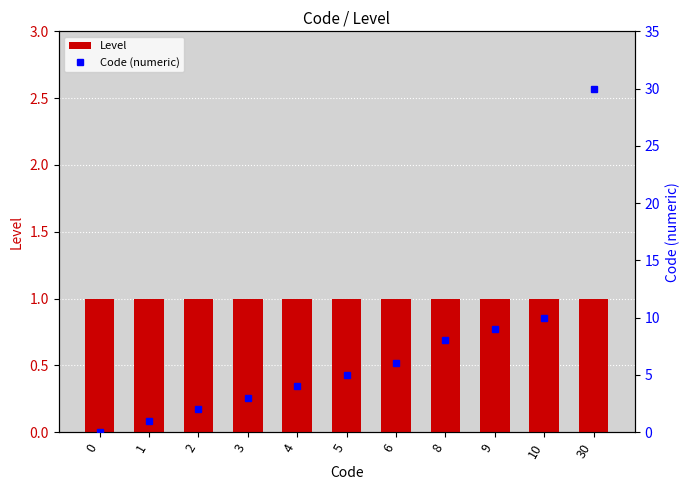

Reading left to right, extract all data points from this chart.

Level: 0=1	1=1	2=1	3=1	4=1	5=1	6=1	8=1	9=1	10=1	30=1
Code (numeric): 0=0	1=1	2=2	3=3	4=4	5=5	6=6	8=8	9=9	10=10	30=30